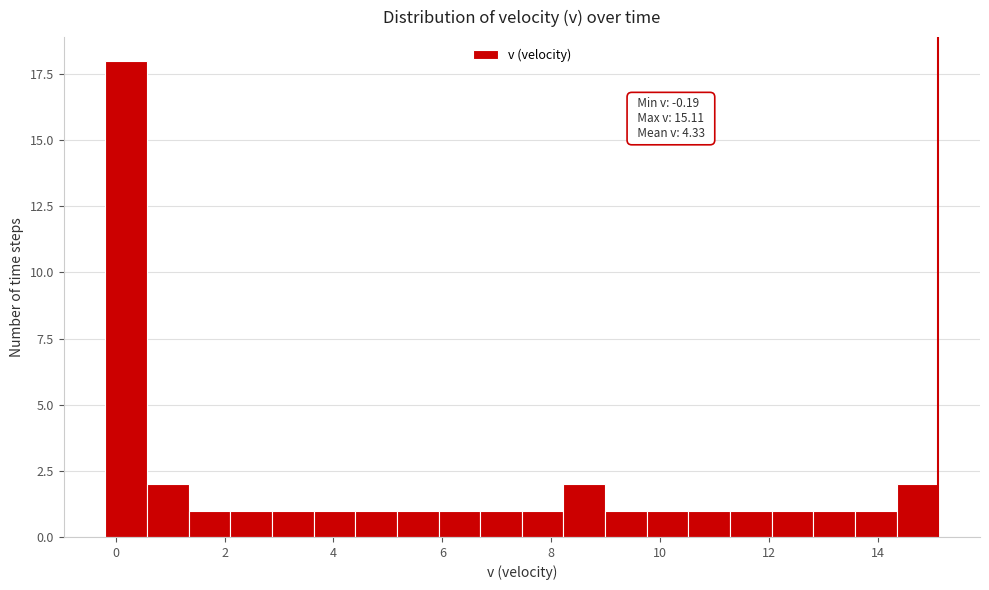

Around what value on the x-axis is the tallest bar? Give the approximate position of its centre, as read against the axis.

0.2